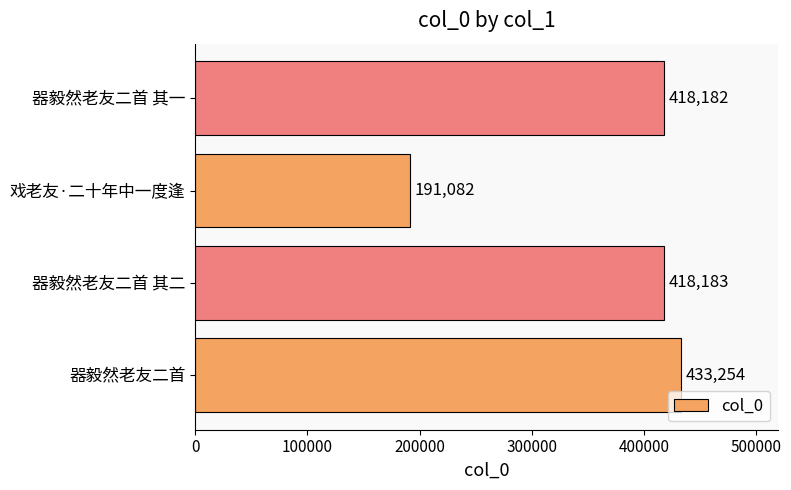

Reading top to bottom, list all the values displayed in this chart.

418182	191082	418183	433254